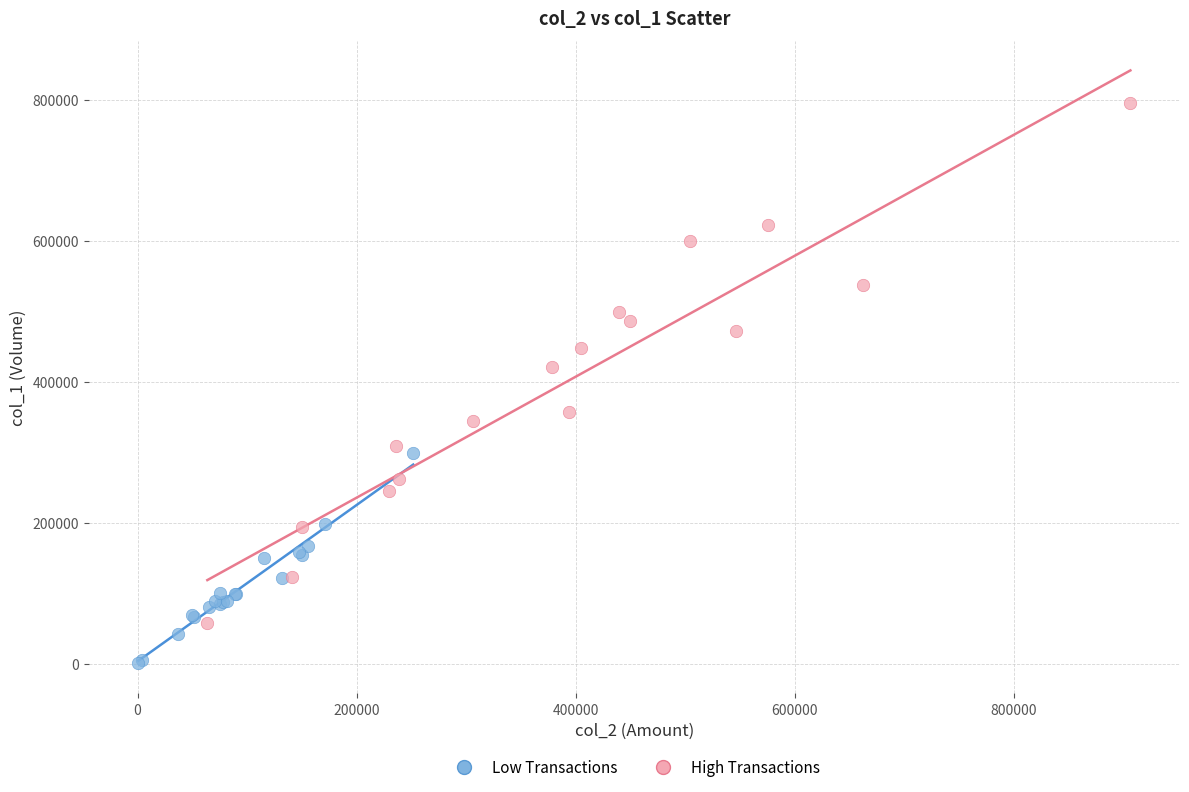

Which series contains the highest Y value?

High Transactions